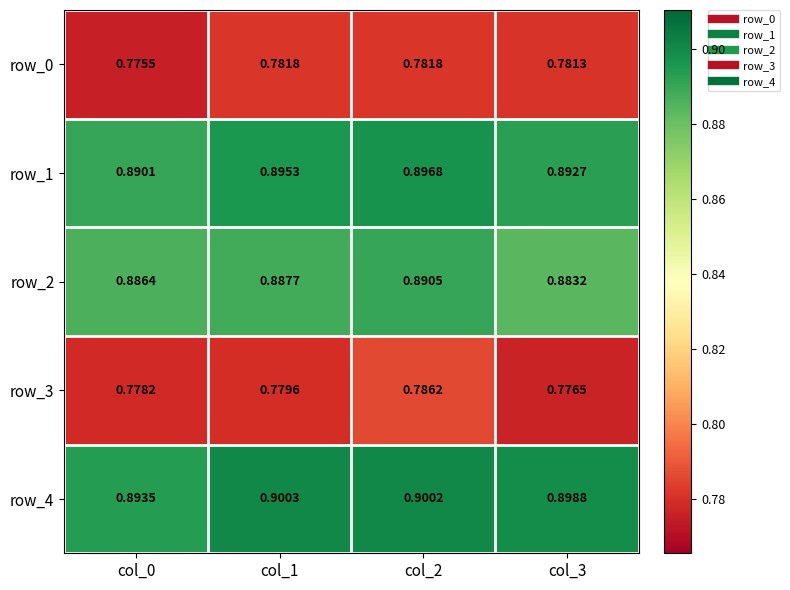

Rank the series by their maximum value, from lowest to highest.

row_0, row_3, row_2, row_1, row_4